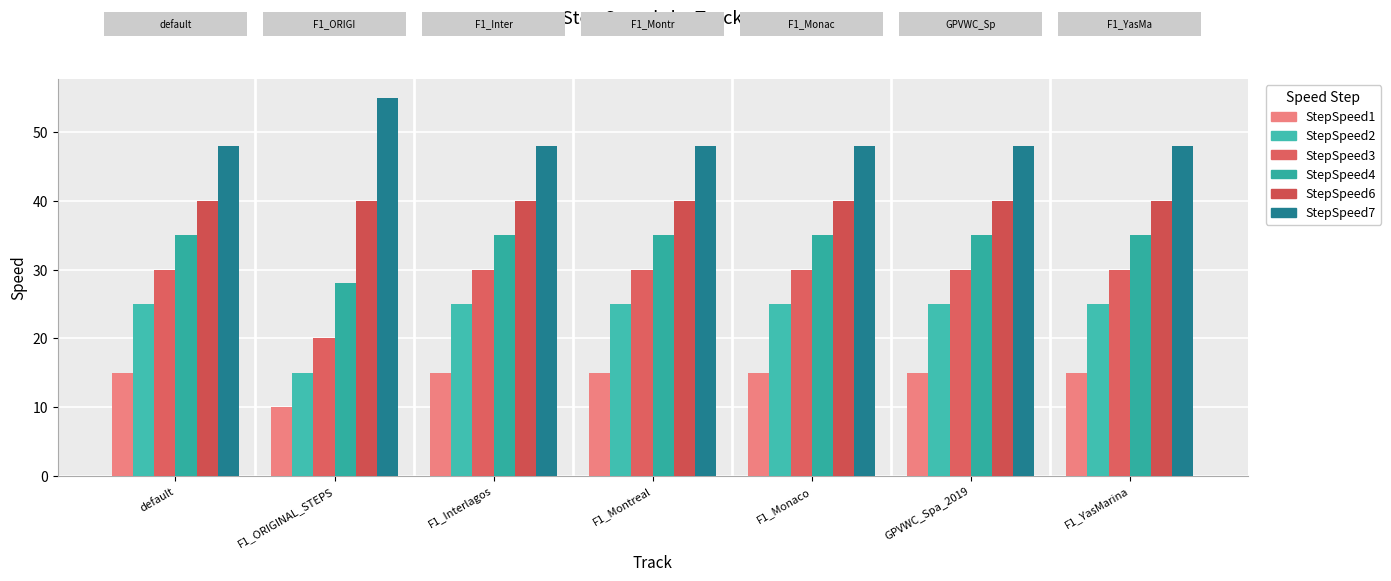

At which category is the sum across all series the highest?

default